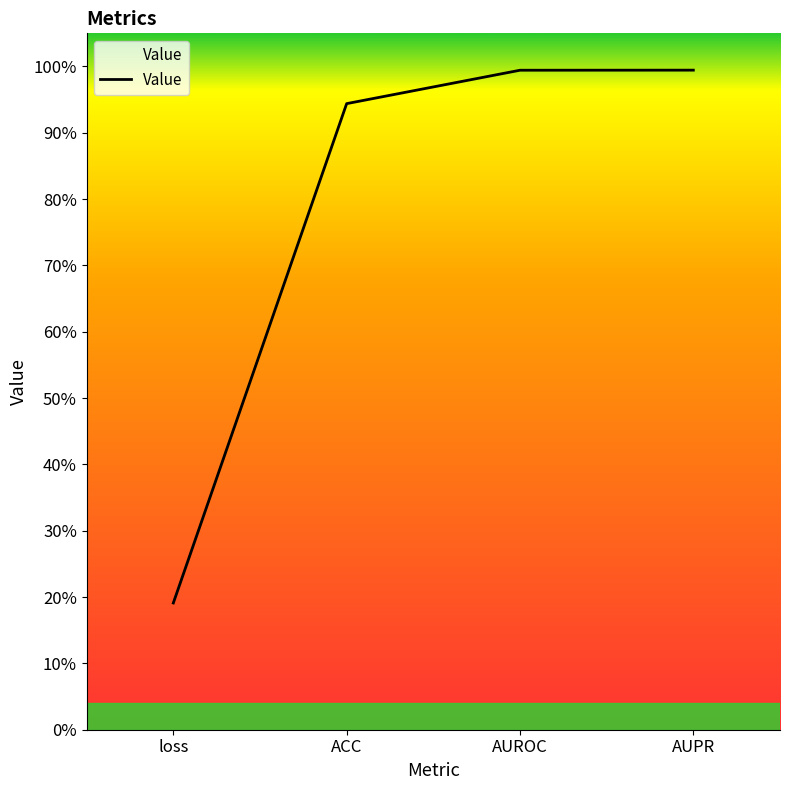

Does the chart display data point markers on the line(s)?

No